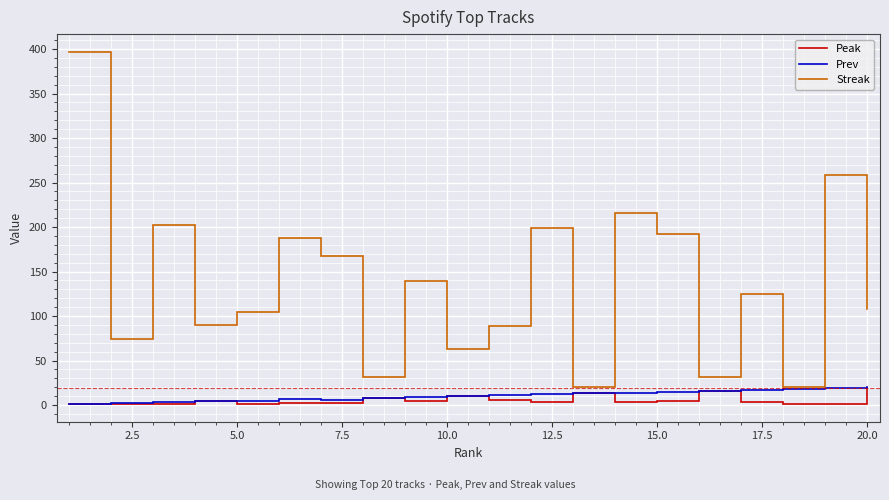

What is the highest value of the Peak series?

19